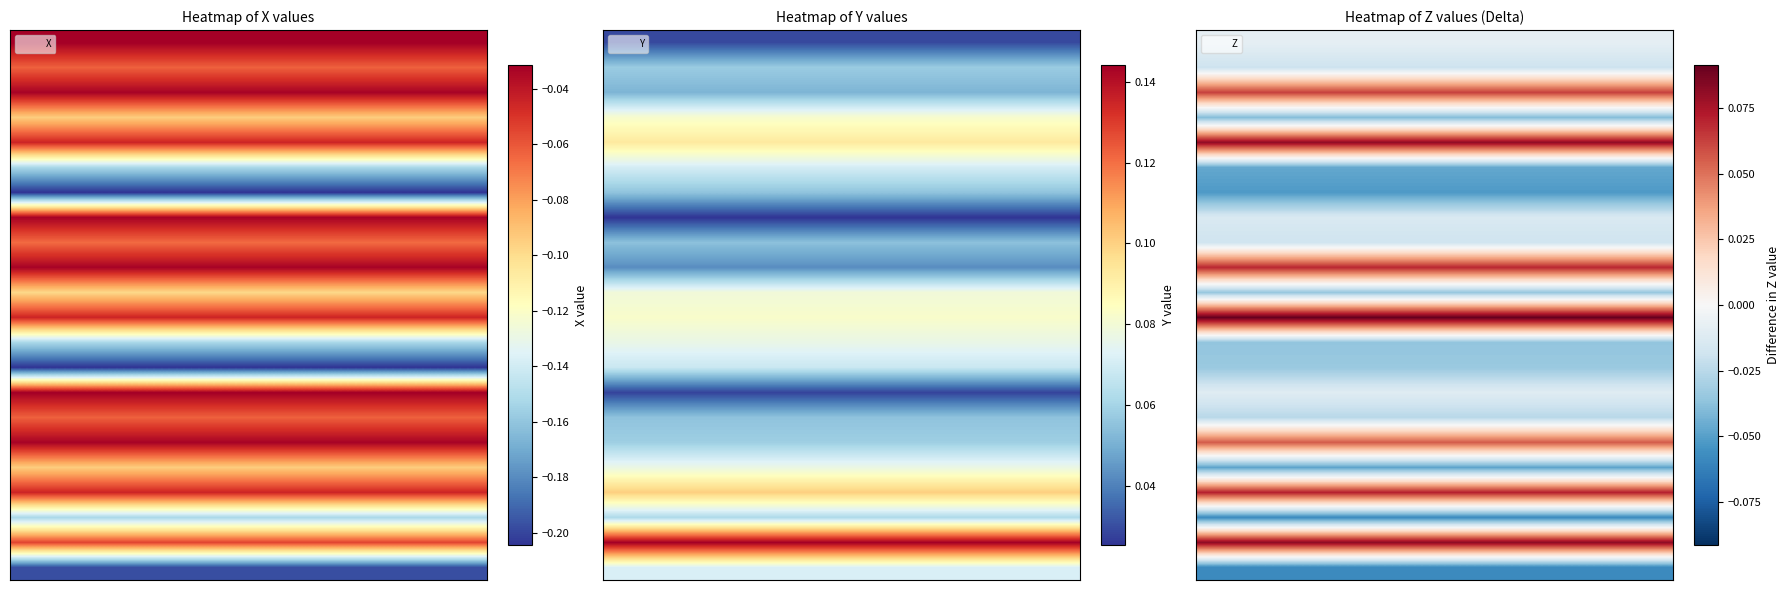

What is the total value across all series at 1?

1.5